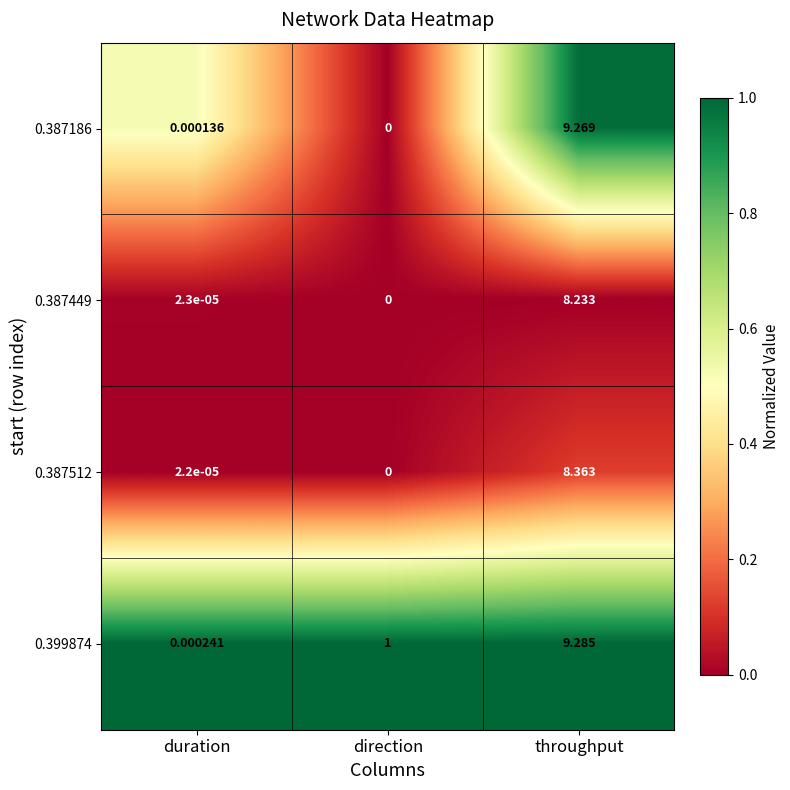

Which category has the highest value in the 0.399874 series?

throughput